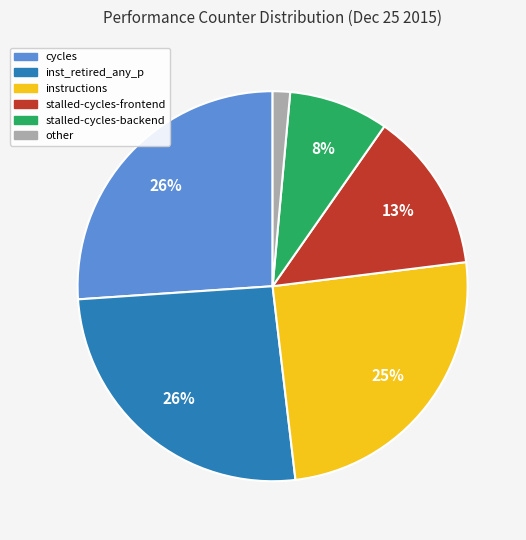

Does any single category account for the majority?

No